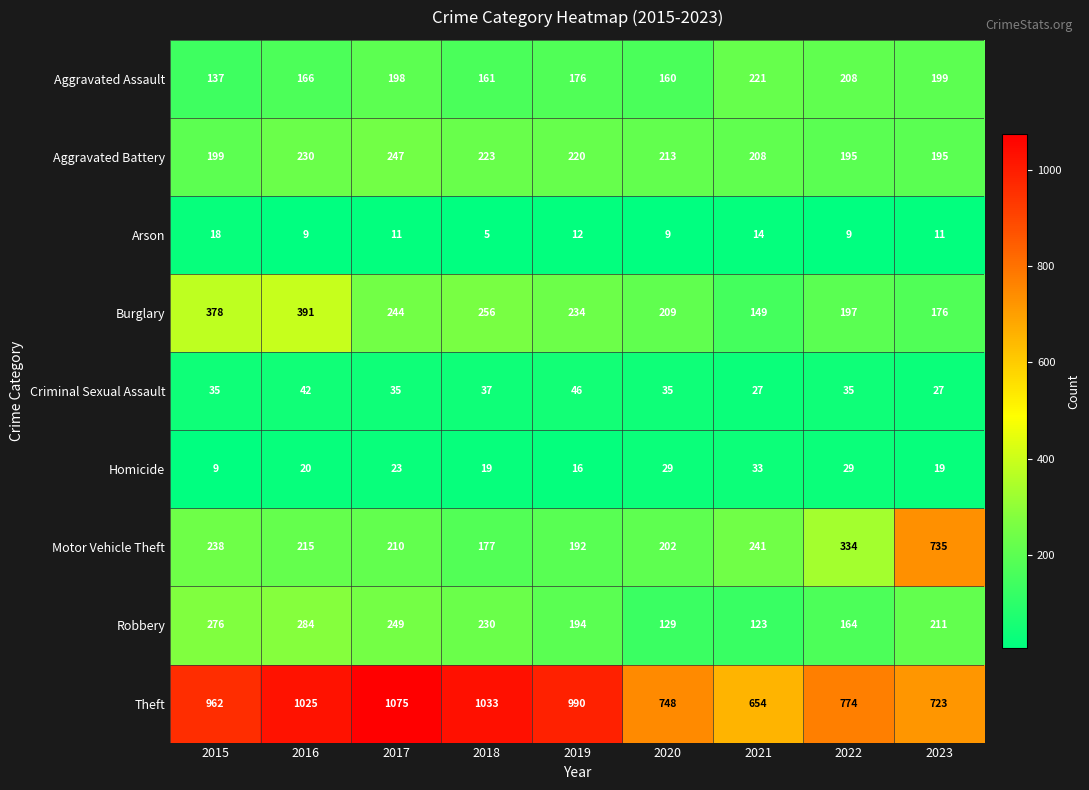

What is the difference between the maximum and minimum values in the Burglary series?

242